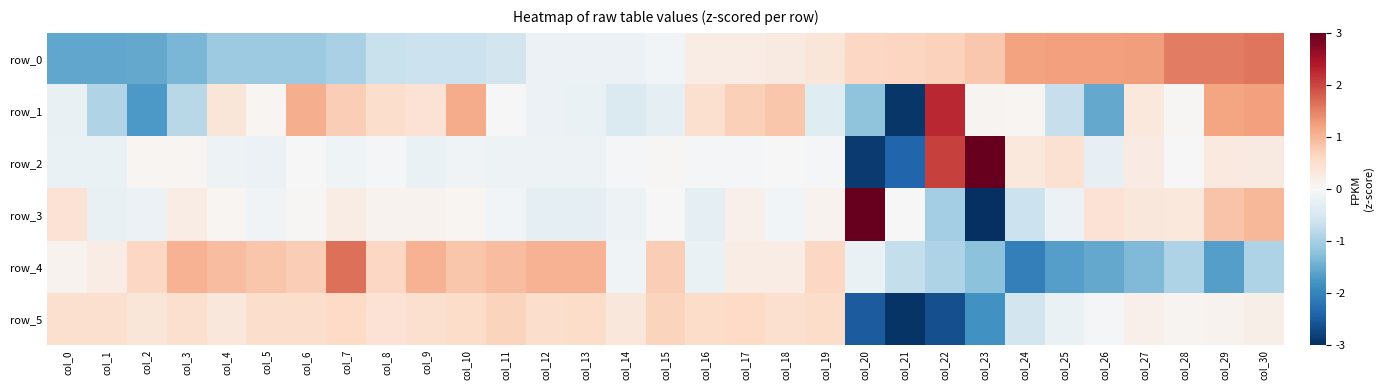

What is the minimum value for row_2?

-2.9